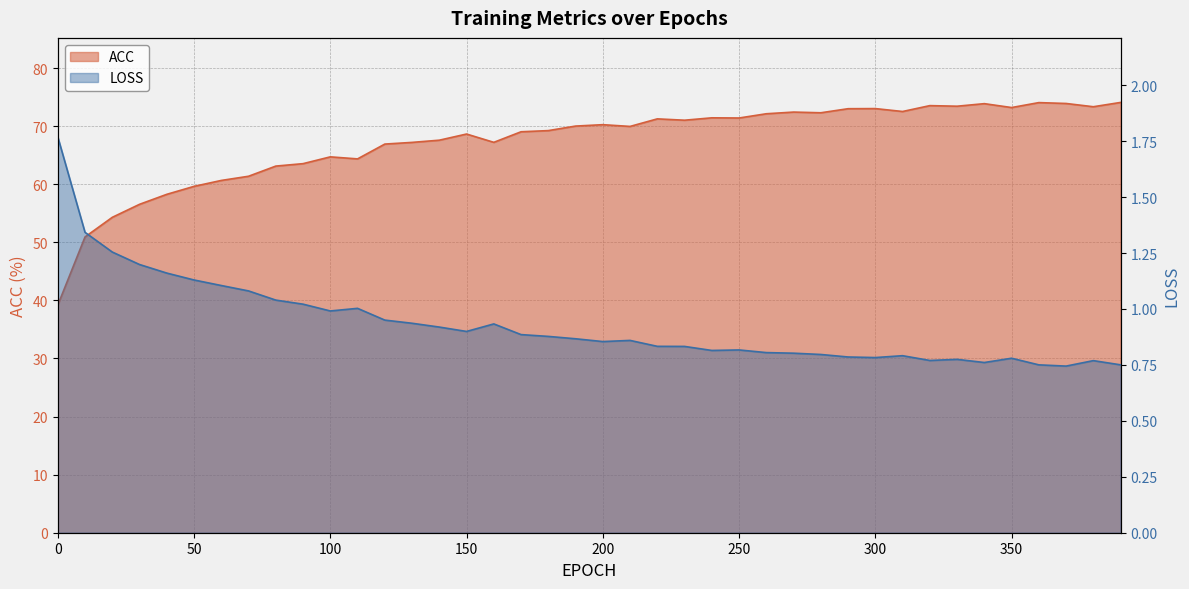

Which has a higher value, 90 or 250?

90